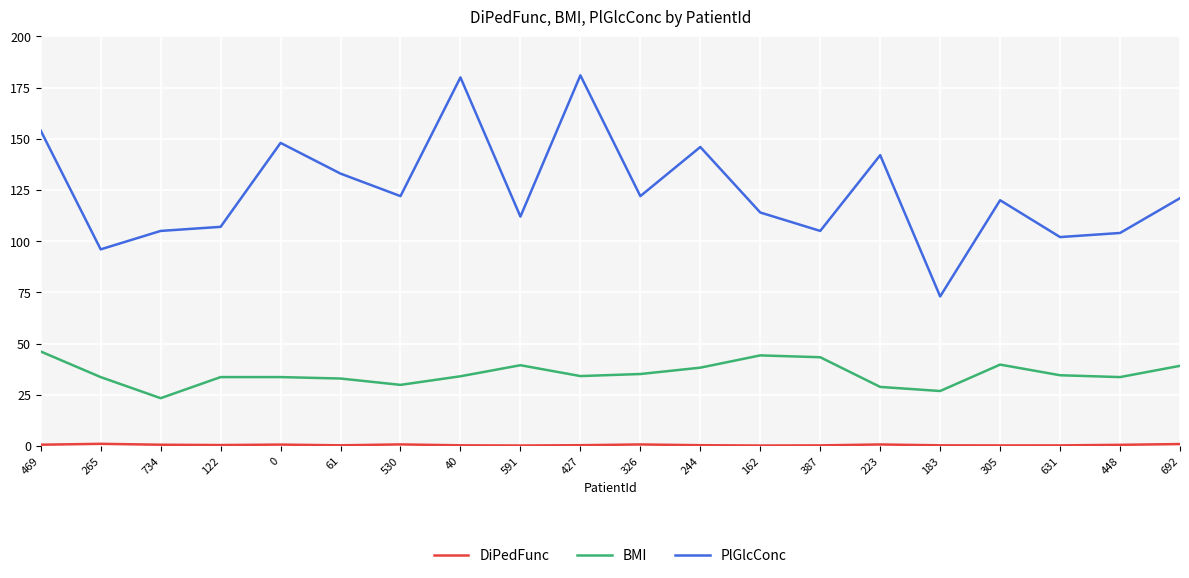

The value of PlGlcConc at 448 is 104.0. True or false?

True